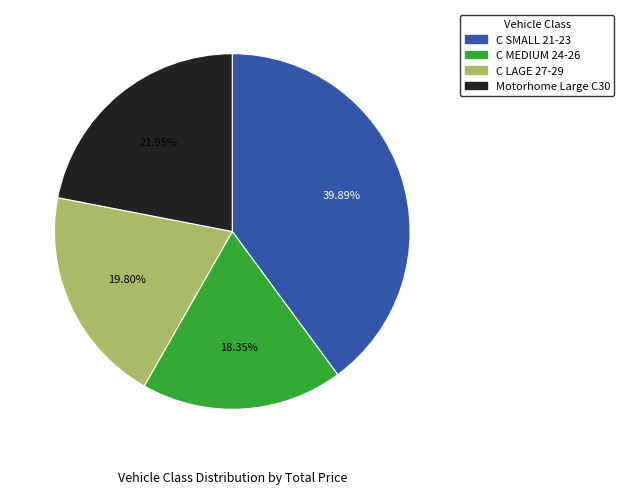

Which slice is the smallest?

C MEDIUM 24-26